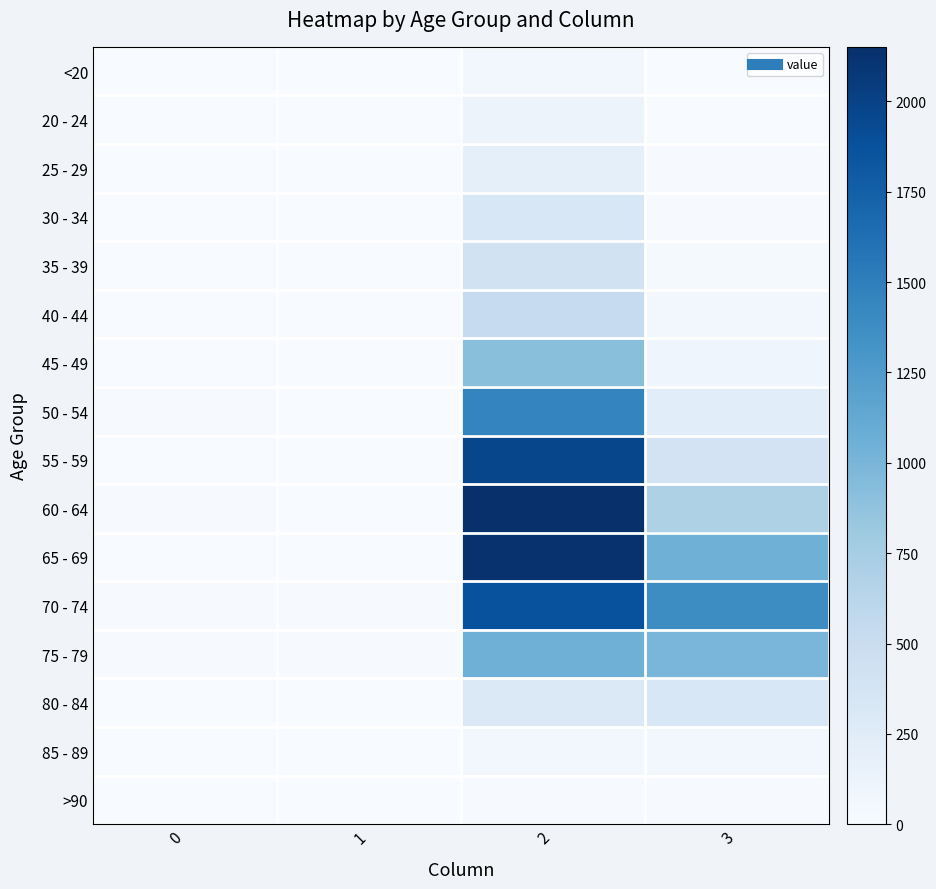

Reading left to right, list all the values displayed in this chart.

<20: 0=0	1=1	2=62	3=7
20 - 24: 0=1	1=0	2=121	3=2
25 - 29: 0=0	1=0	2=196	3=13
30 - 34: 0=0	1=2	2=333	3=14
35 - 39: 0=2	1=1	2=420	3=26
40 - 44: 0=0	1=1	2=530	3=53
45 - 49: 0=2	1=1	2=915	3=97
50 - 54: 0=9	1=3	2=1450	3=227
55 - 59: 0=8	1=6	2=1965	3=392
60 - 64: 0=11	1=8	2=2151	3=689
65 - 69: 0=6	1=6	2=2130	3=1057
70 - 74: 0=13	1=14	2=1882	3=1381
75 - 79: 0=10	1=12	2=1053	3=993
80 - 84: 0=7	1=4	2=296	3=333
85 - 89: 0=3	1=1	2=62	3=64
>90: 0=0	1=0	2=15	3=9